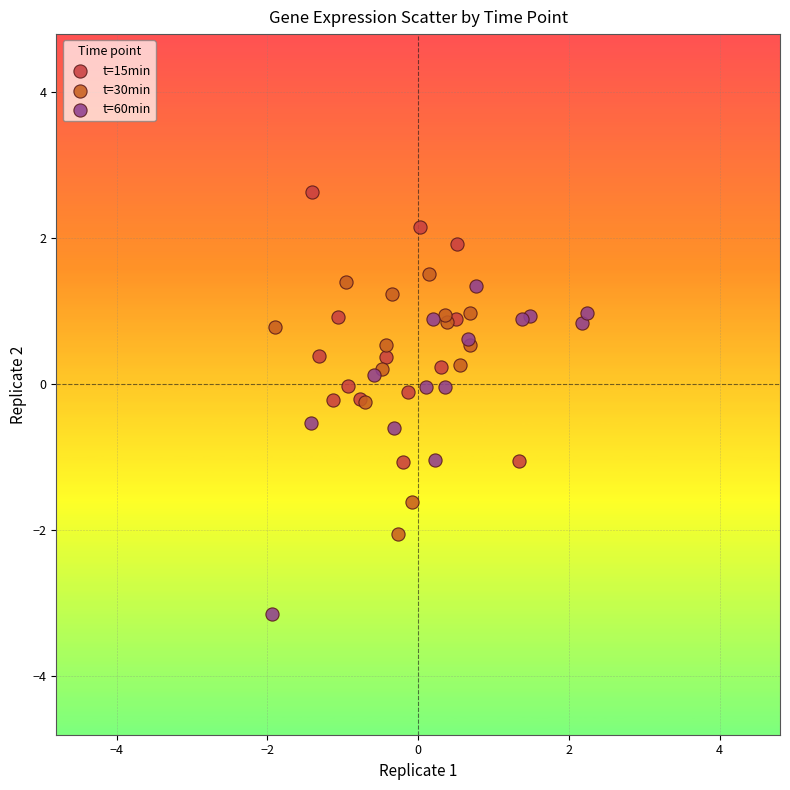

Which series contains the highest Y value?

t=15min